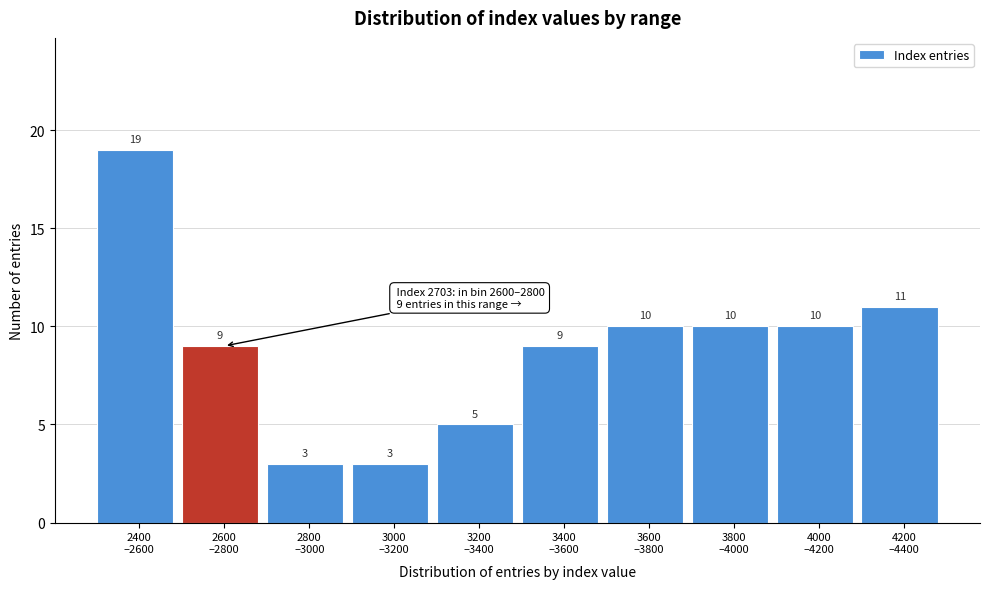

Reading left to right, transcribe all the data shown in this chart.

19	9	3	3	5	9	10	10	10	11